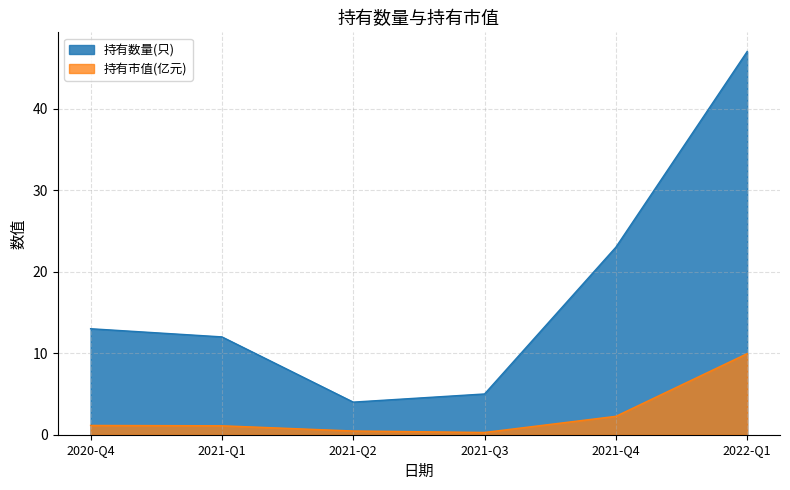

What are all the series names shown in the legend?

持有数量(只), 持有市值(亿元)